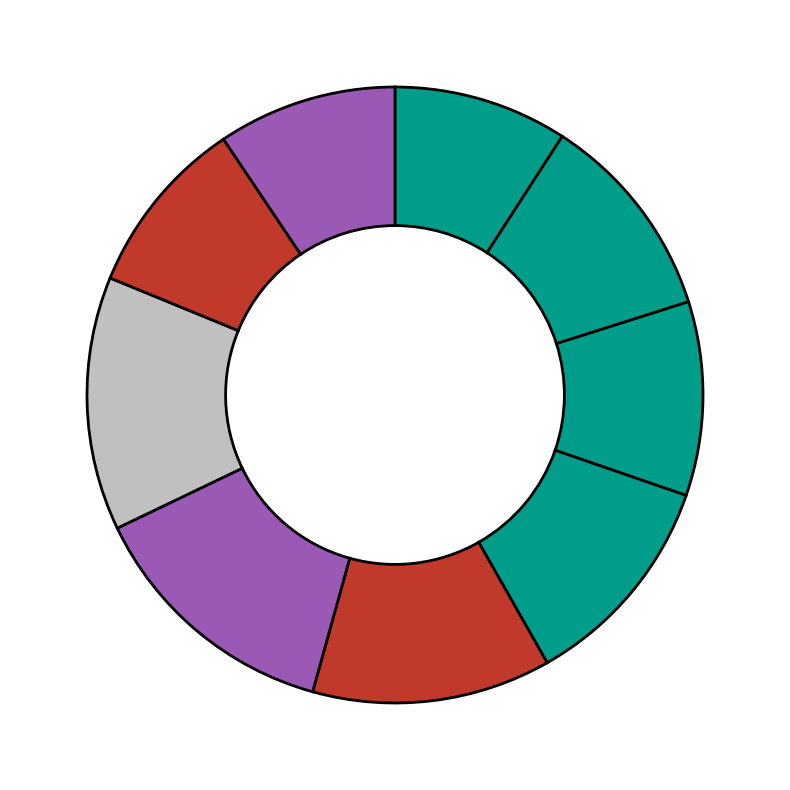

How many slices are in this pie chart?

9